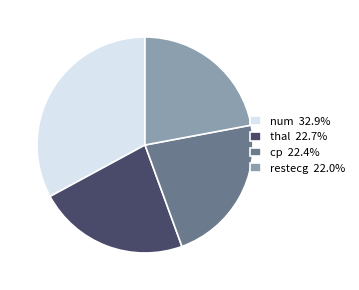

Is the sum of thal 22.7% and restecg 22.0% greater than half?

No